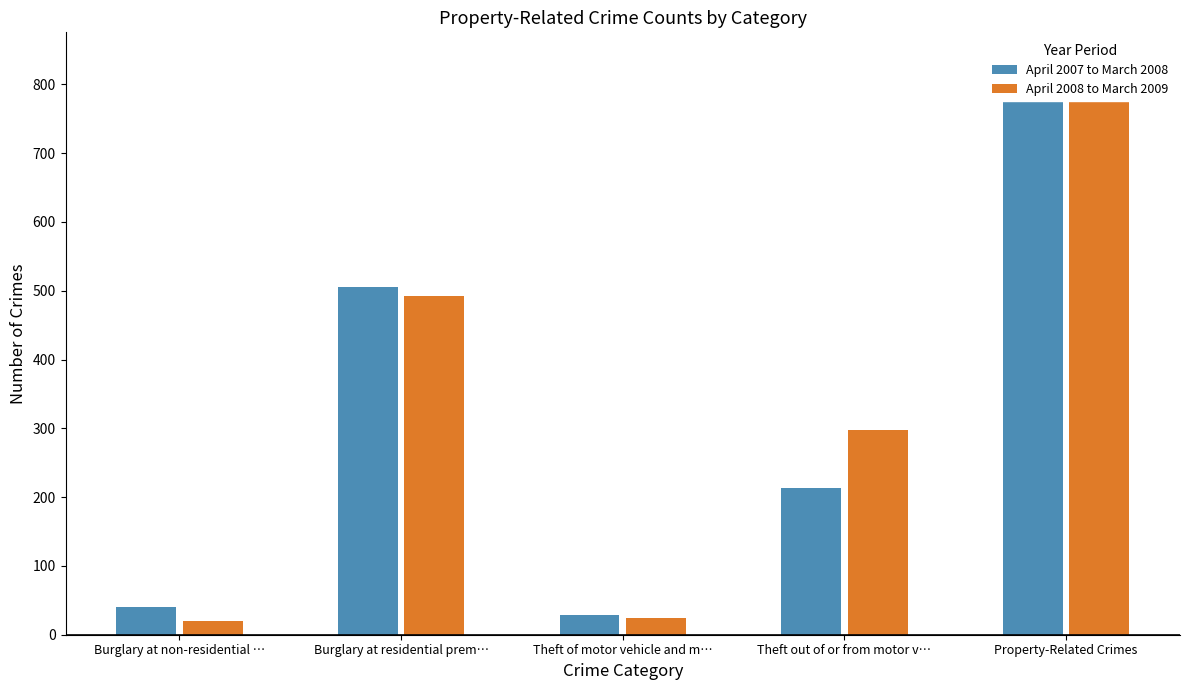

At Burglary at non-residential …, list the series in order from largest to smallest.

April 2007 to March 2008, April 2008 to March 2009